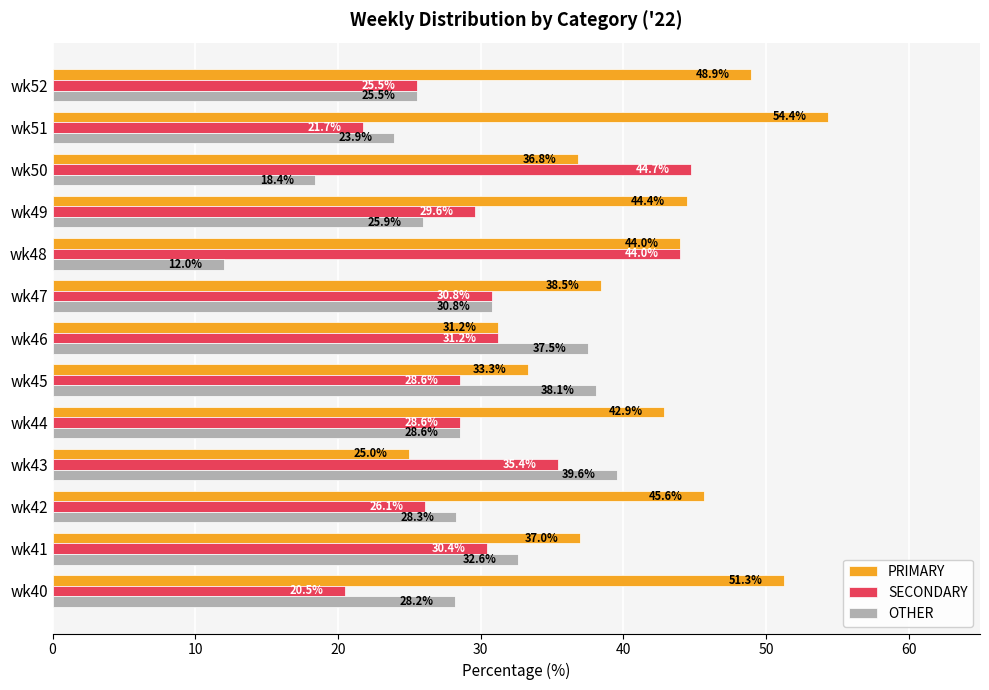

Rank the series by their maximum value, from lowest to highest.

OTHER, SECONDARY, PRIMARY